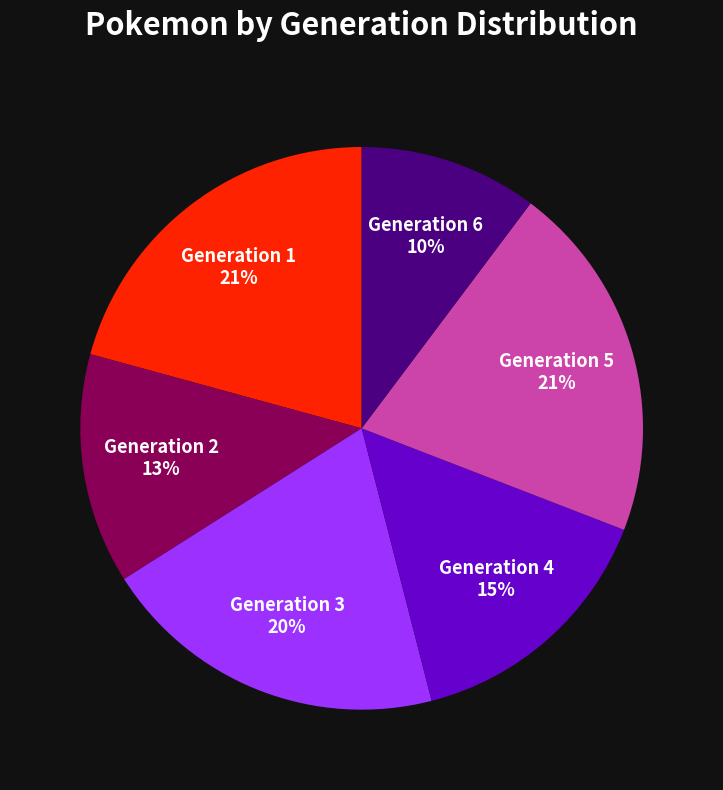

How many segments does this pie chart have?

6